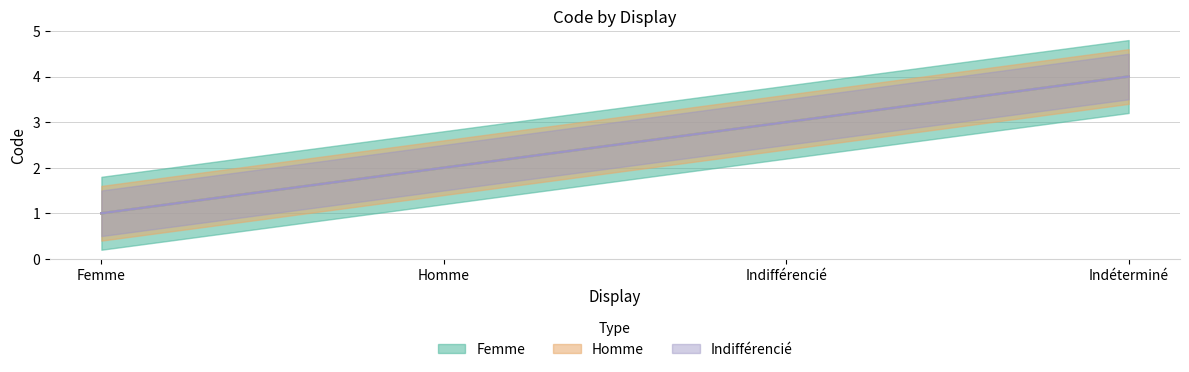

Which category has the highest value across all series?

Indéterminé